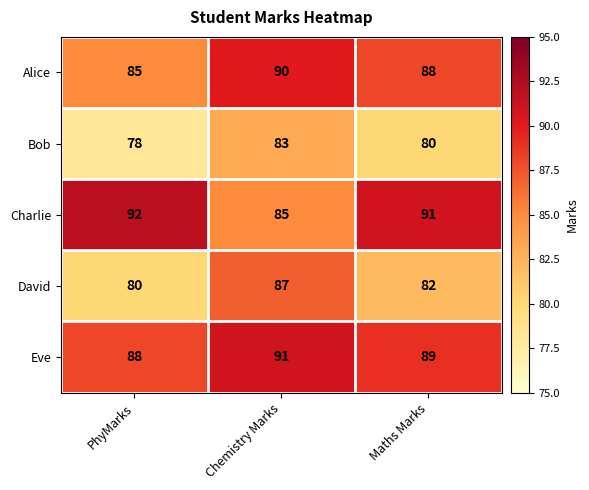

Which series changed the most between PhyMarks and Maths Marks?

Alice